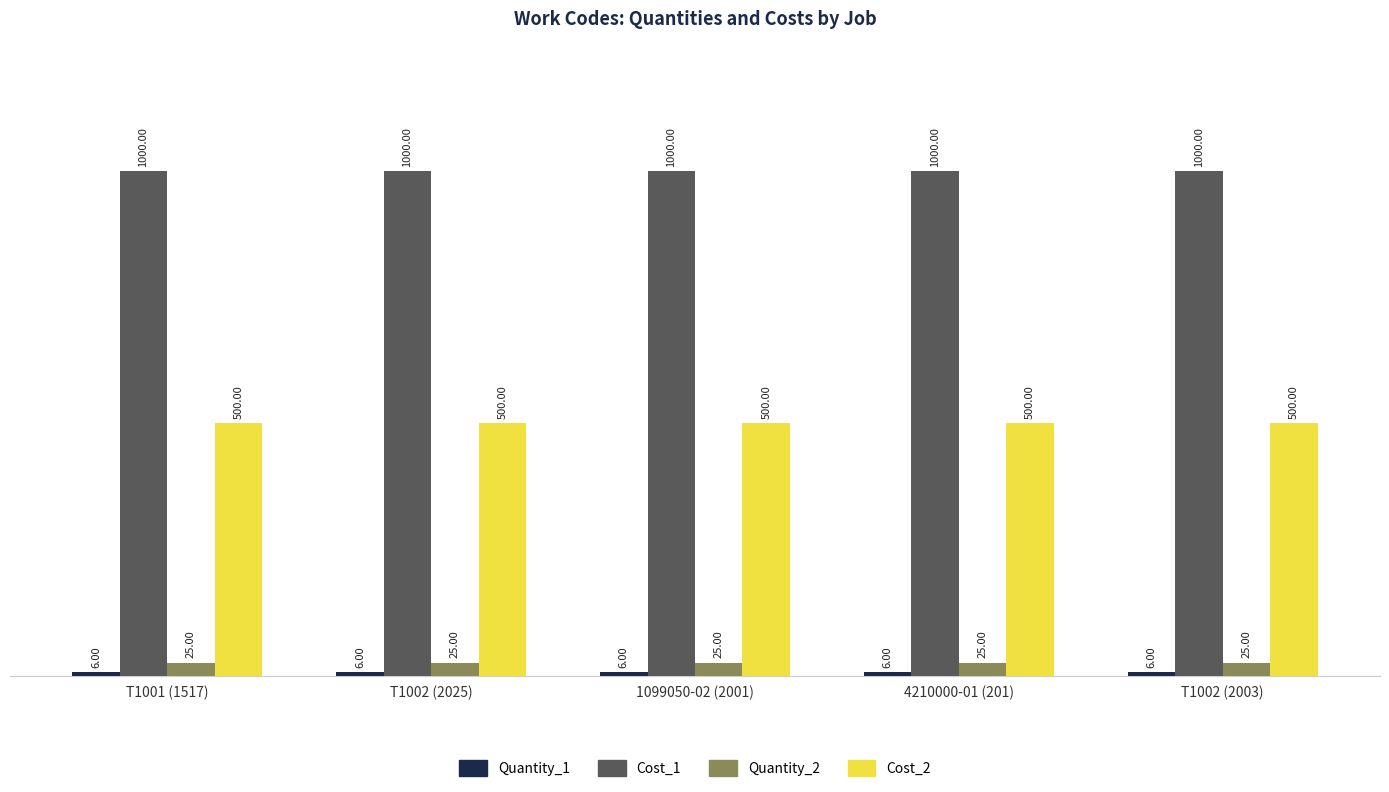

Does the chart contain stacked bars?

No